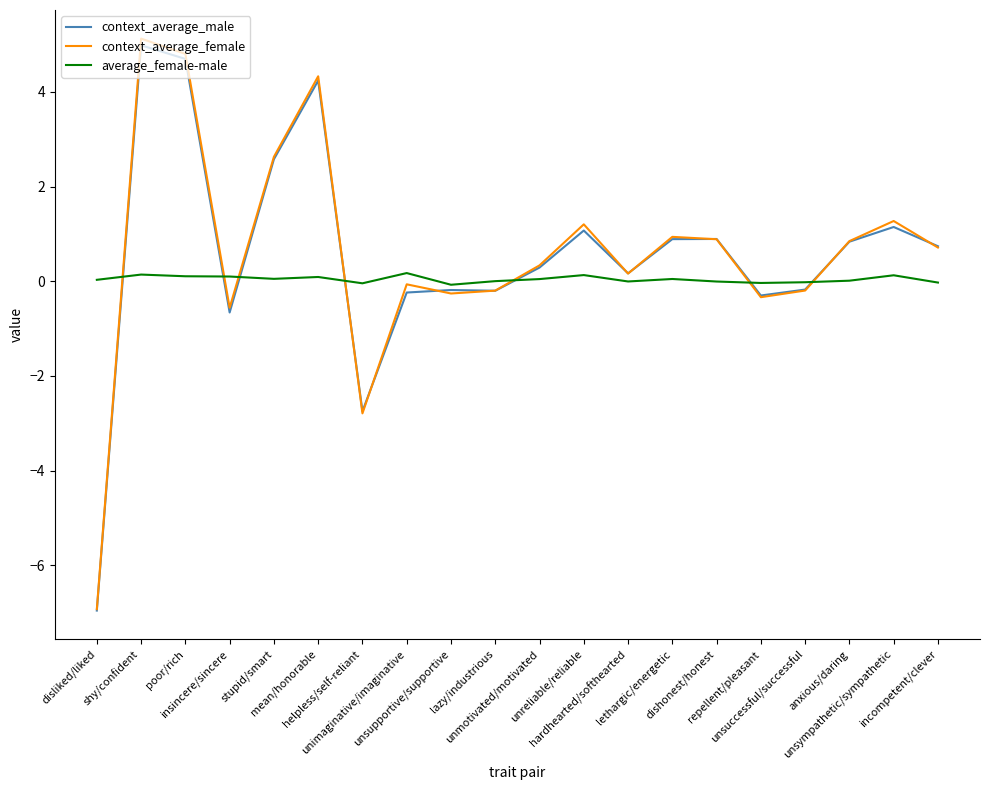

What is the difference between the second highest and second lowest values in the context_average_male series?

7.4